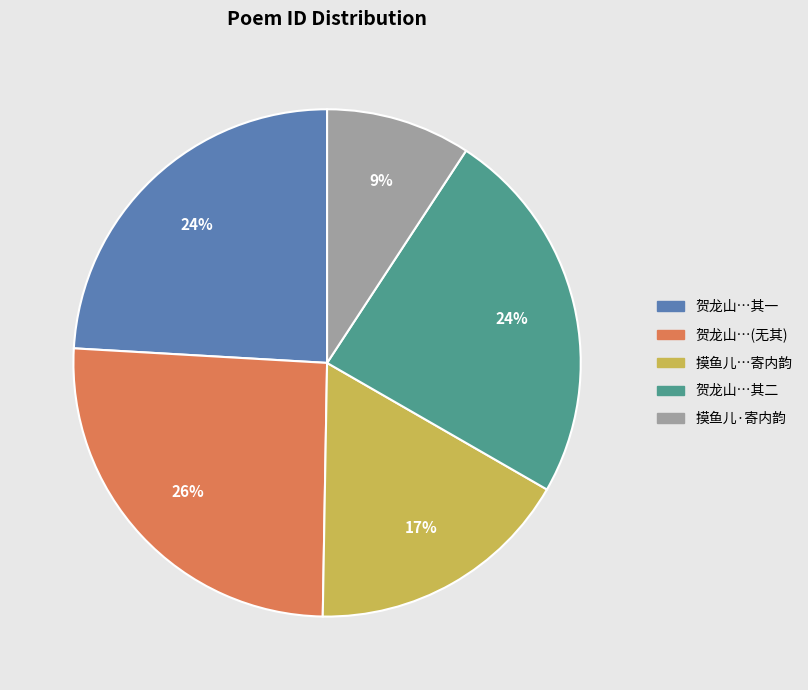

What percentage is the 摸鱼儿·寄内韵 slice, to the nearest percent?

9%